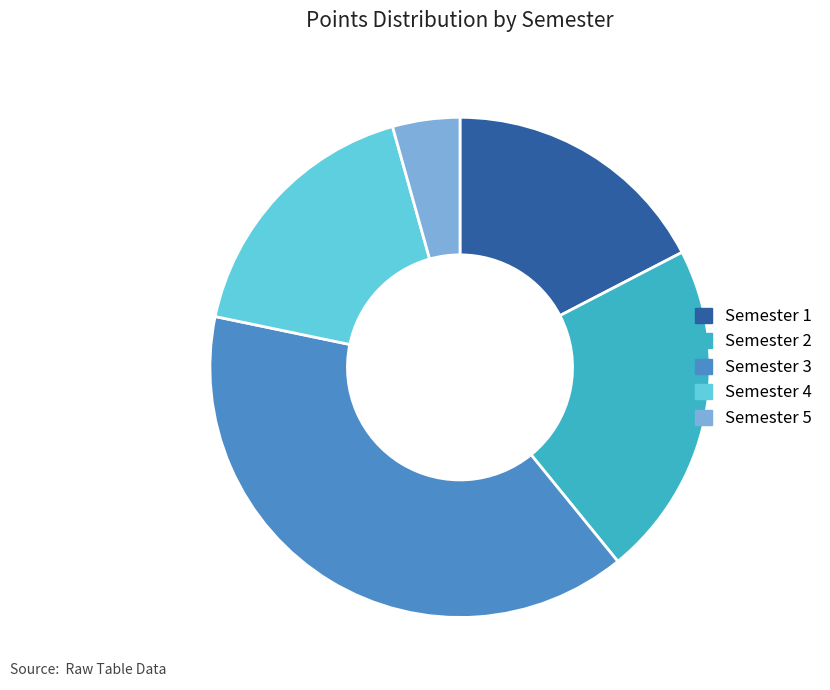

Which slice is the largest?

Semester 3